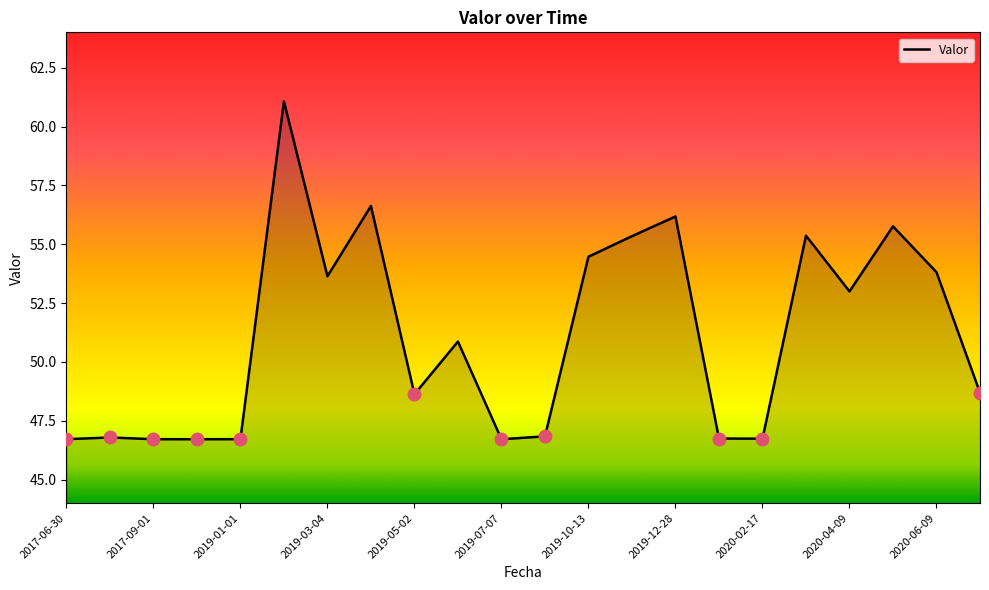

List the labels in order of value, largest first.

2019-02-03, 2019-04-06, 2019-12-28, 2020-05-21, 2020-03-05, 2019-11-07, 2019-10-13, 2020-06-09, 2019-03-04, 2020-04-09, 2019-06-28, 2020-07-18, 2019-05-02, 2019-09-03, 2017-08-14, 2020-01-16, 2020-02-17, 2019-01-01, 2017-06-30, 2017-09-01, 2017-10-22, 2019-07-07